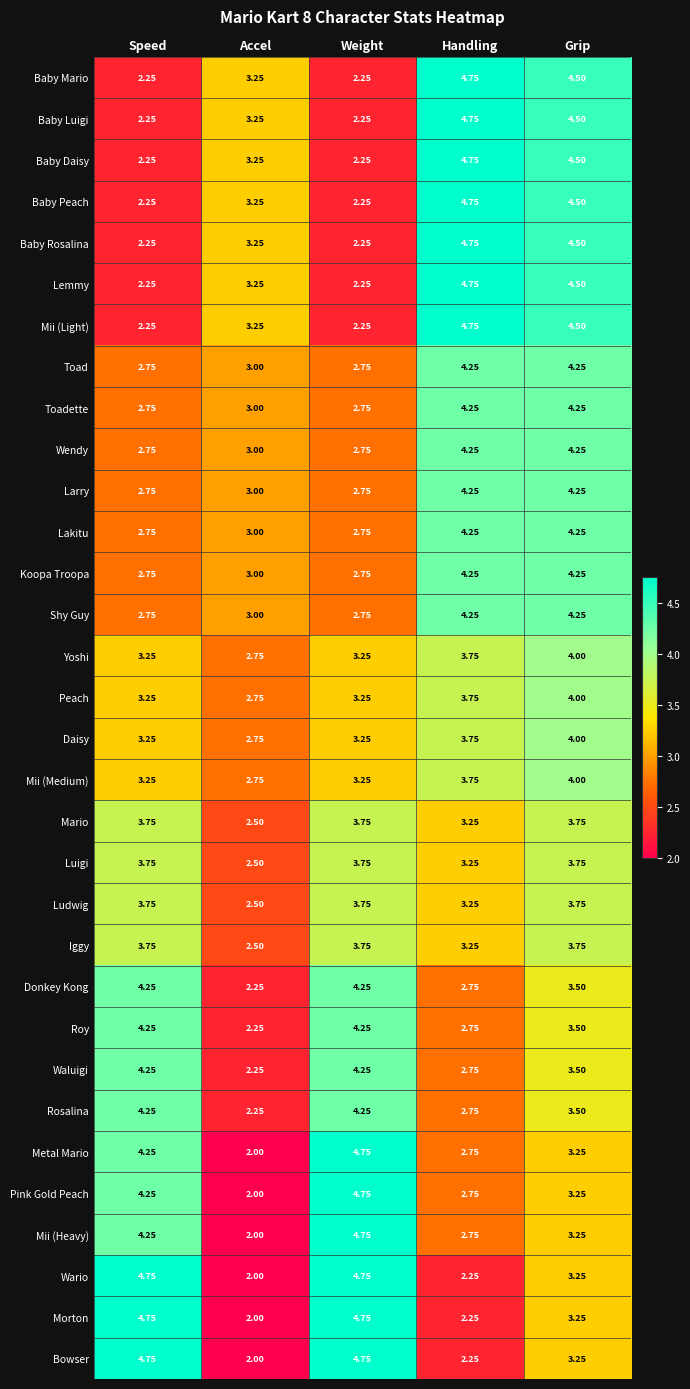

How many series are shown in this chart?

32